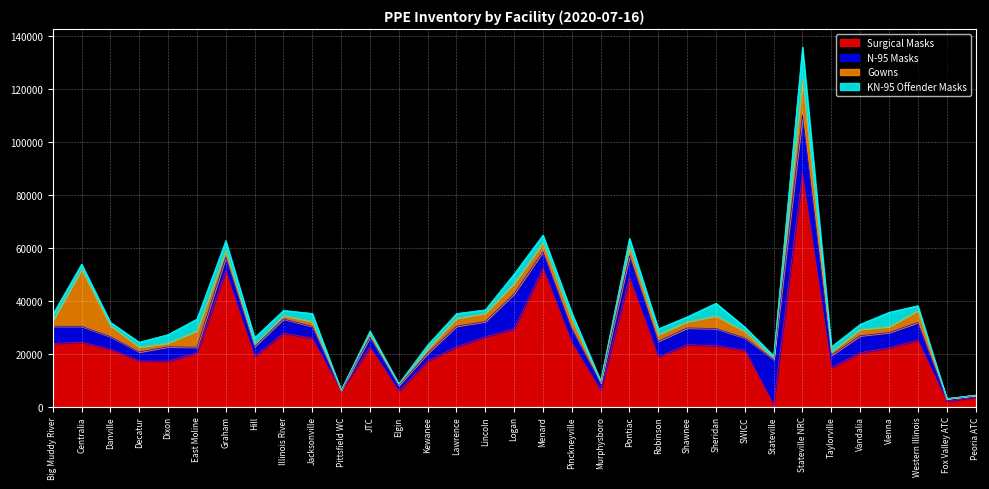

True or false: KN-95 Offender Masks has more than 0 interior local peaks.

True